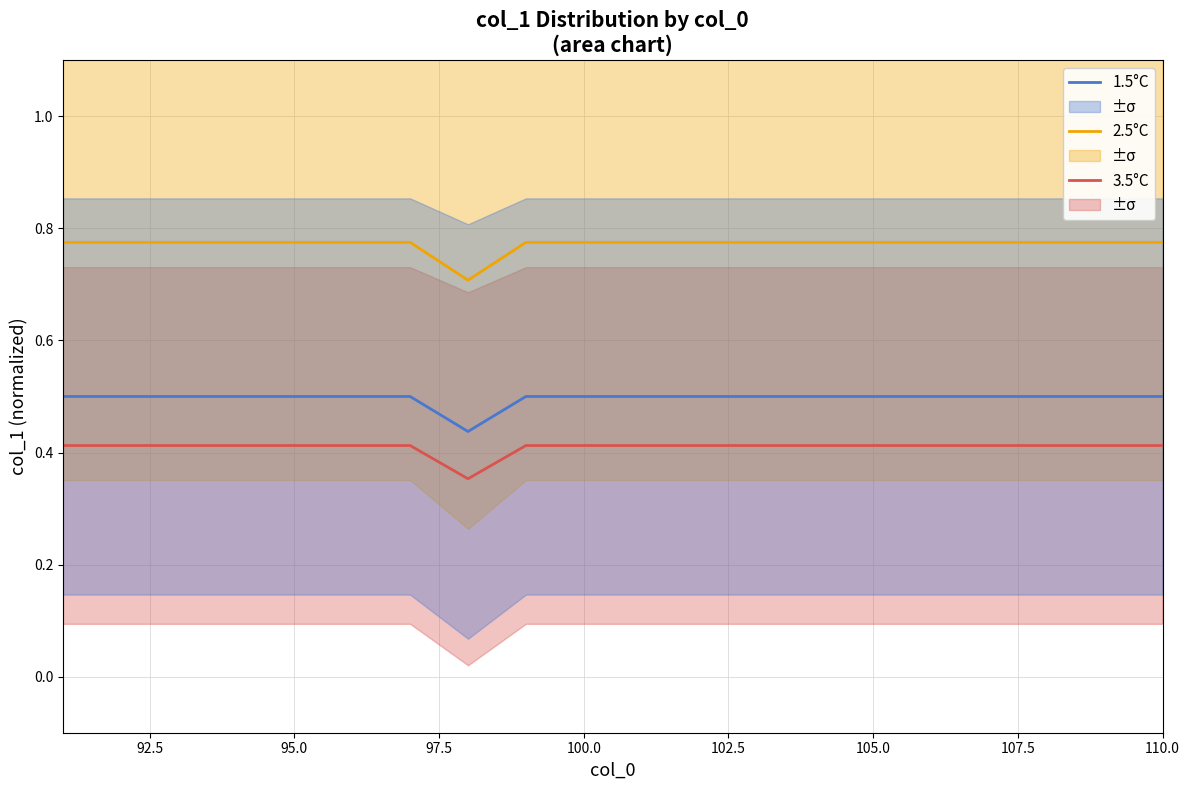

True or false: 1.5°C and 2.5°C cross at least once.

False